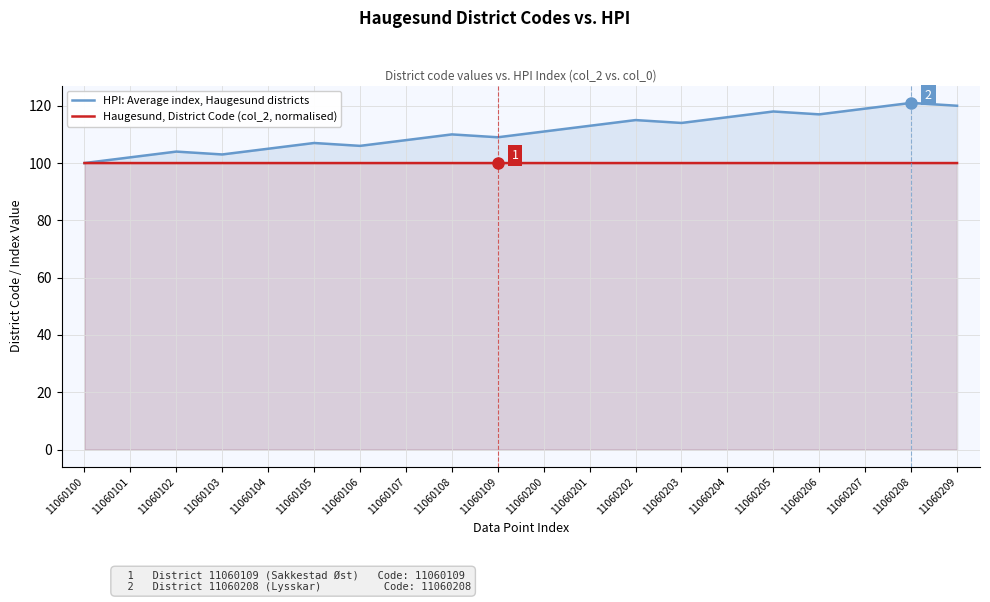

What is the total value across all series at 11060108?

210.0